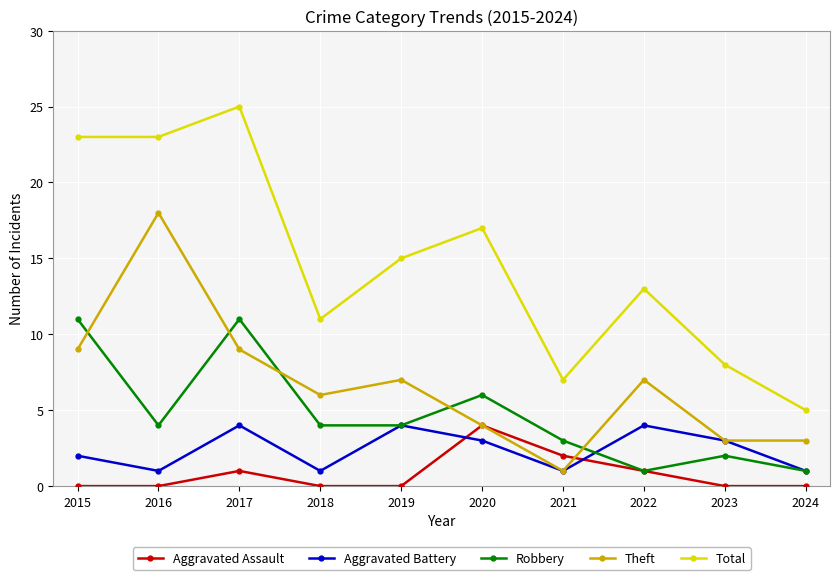

At which label does Theft reach its peak?

2016